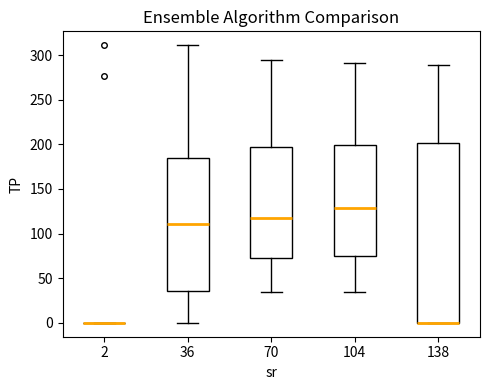

Comparing the boxes themselves (not the whiskers), which one is the tallest?

138